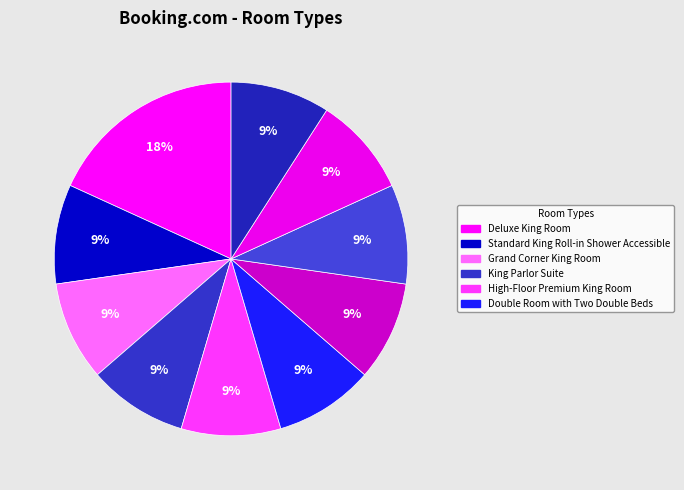

How many slices are in this pie chart?

10